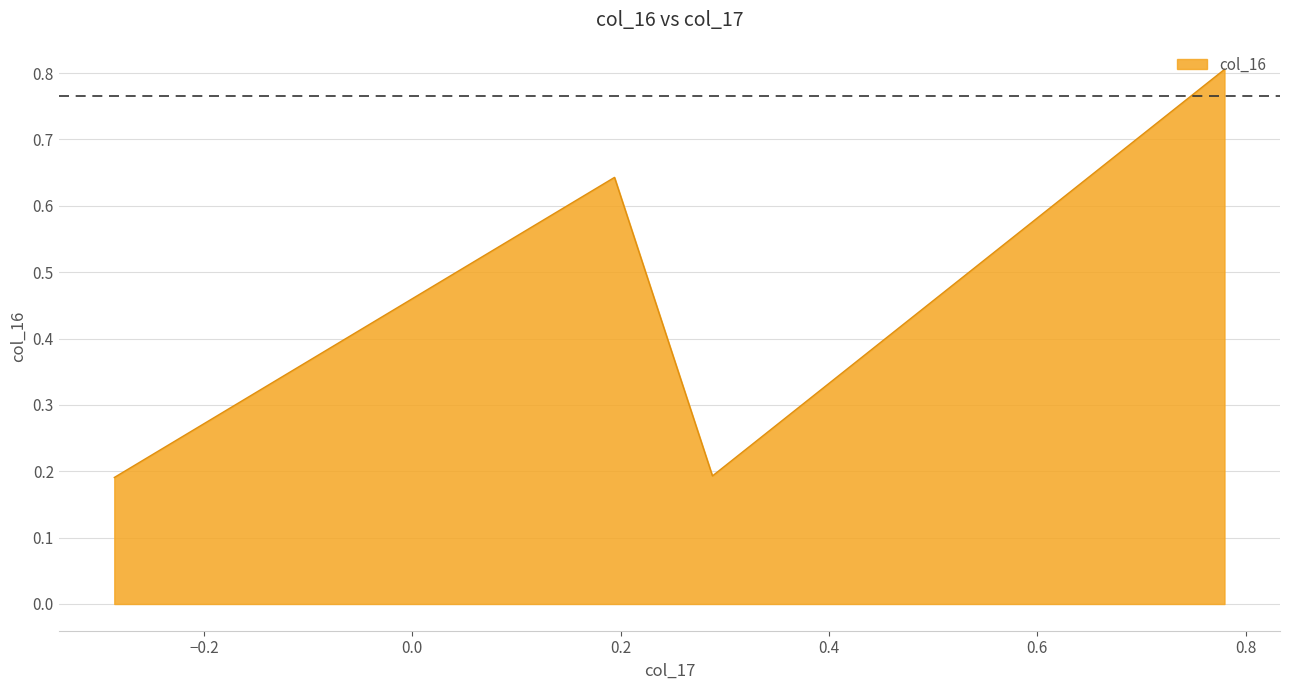

What is the maximum value shown in the chart?

0.8